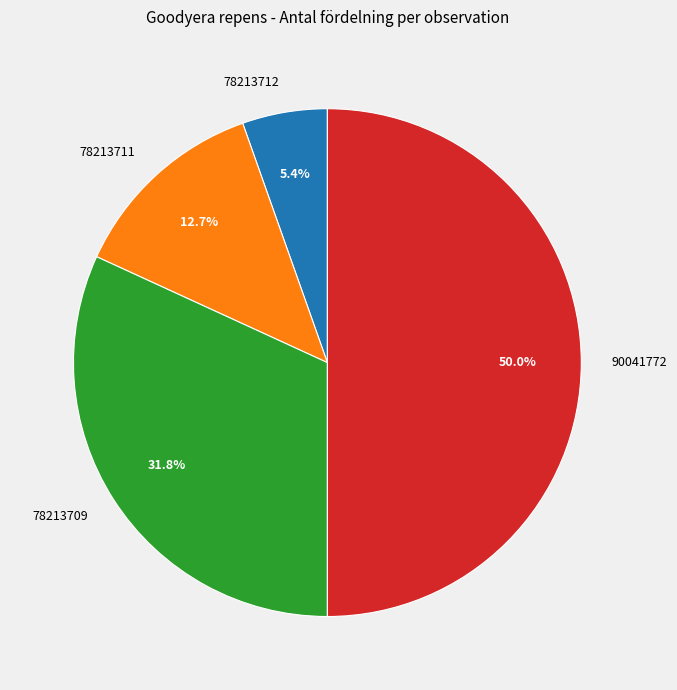

Does 78213711 account for over 50% of the chart?

No